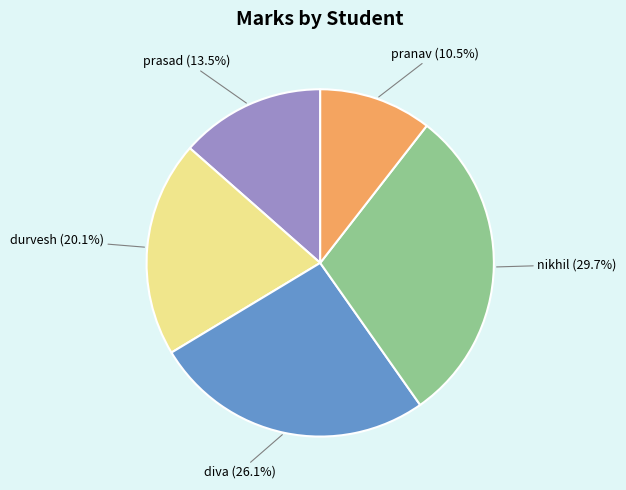

How many segments does this pie chart have?

5